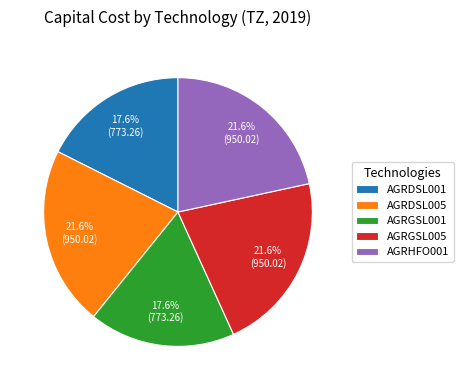

True or false: AGRDSL005 accounts for 33% of the total.

False